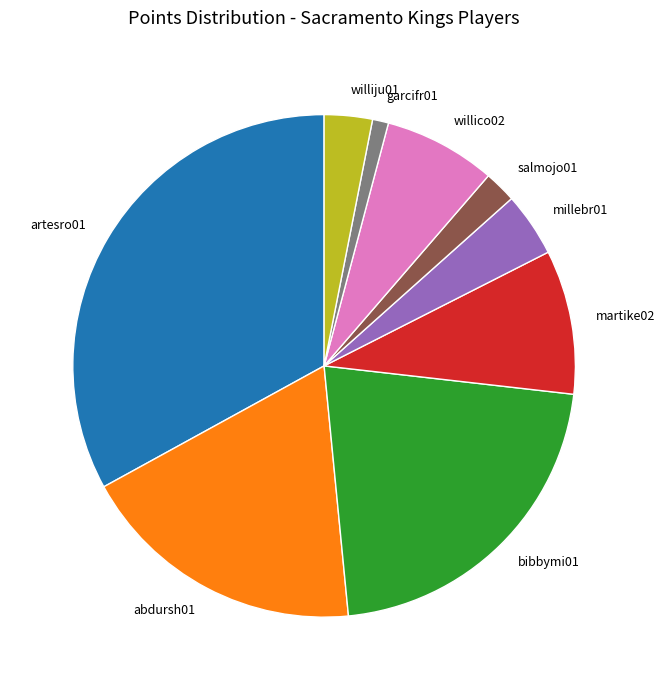

What is the largest slice in the pie chart?

artesro01